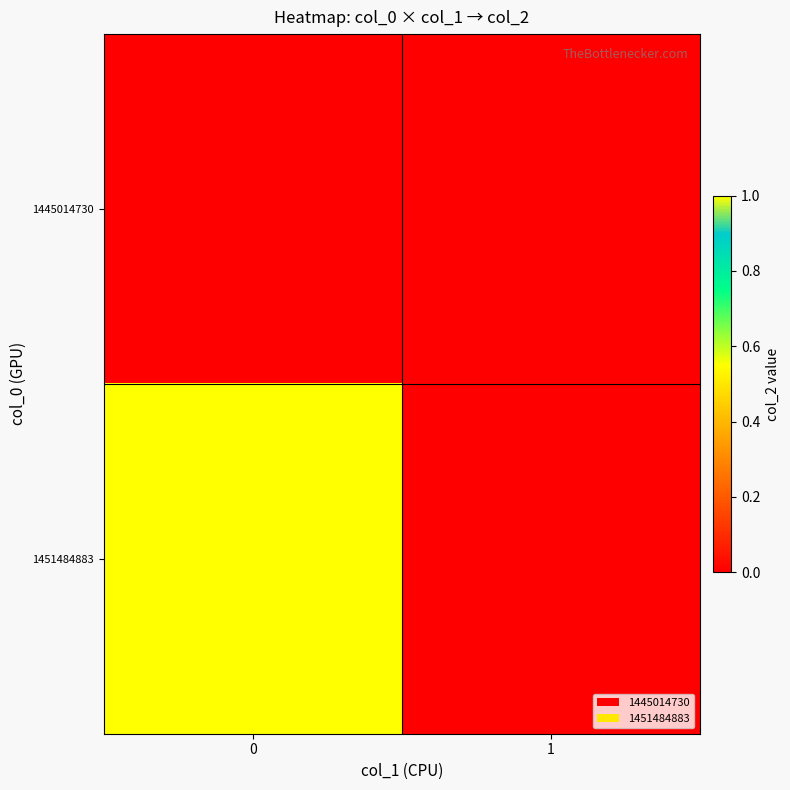

Reading left to right, transcribe all the data shown in this chart.

1445014730: 0=0	1=0
1451484883: 0=1	1=0